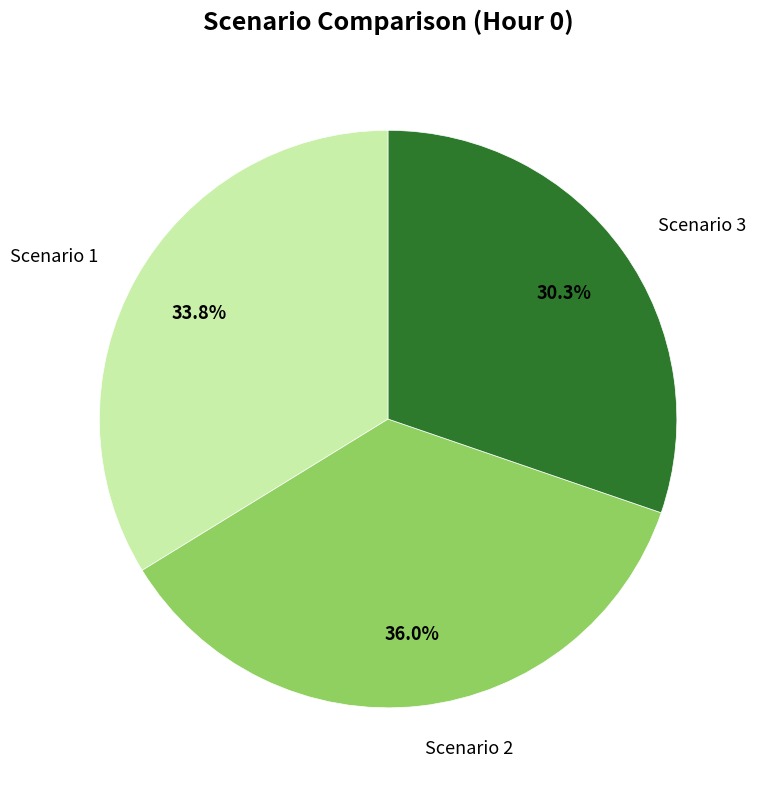

Is there a majority slice in this chart?

No